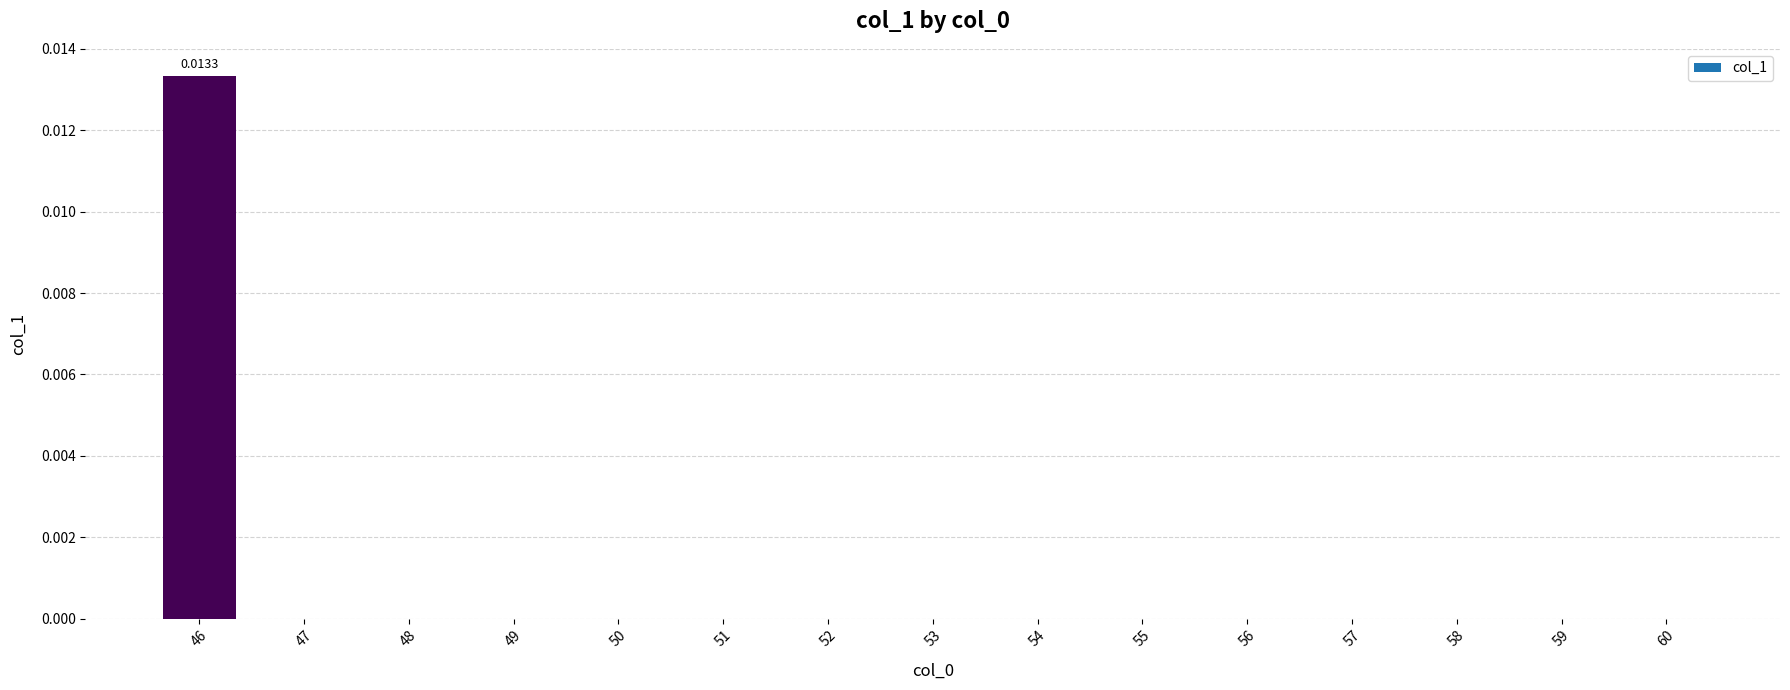

Are the bars horizontal?

No